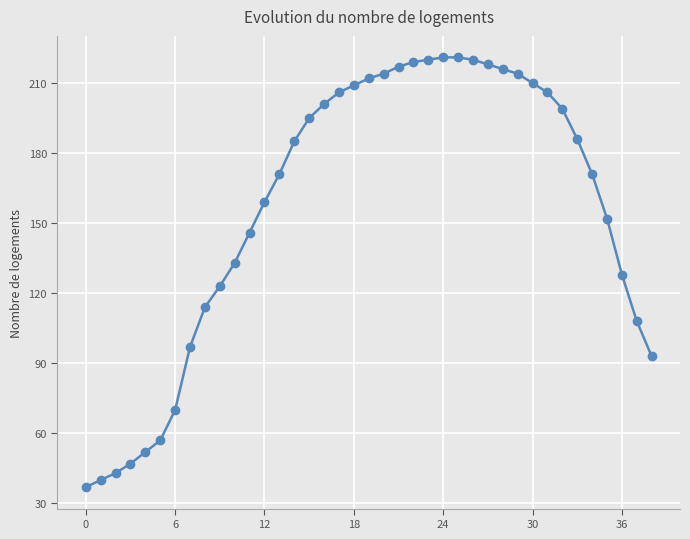

What is the sum of all values?

6130